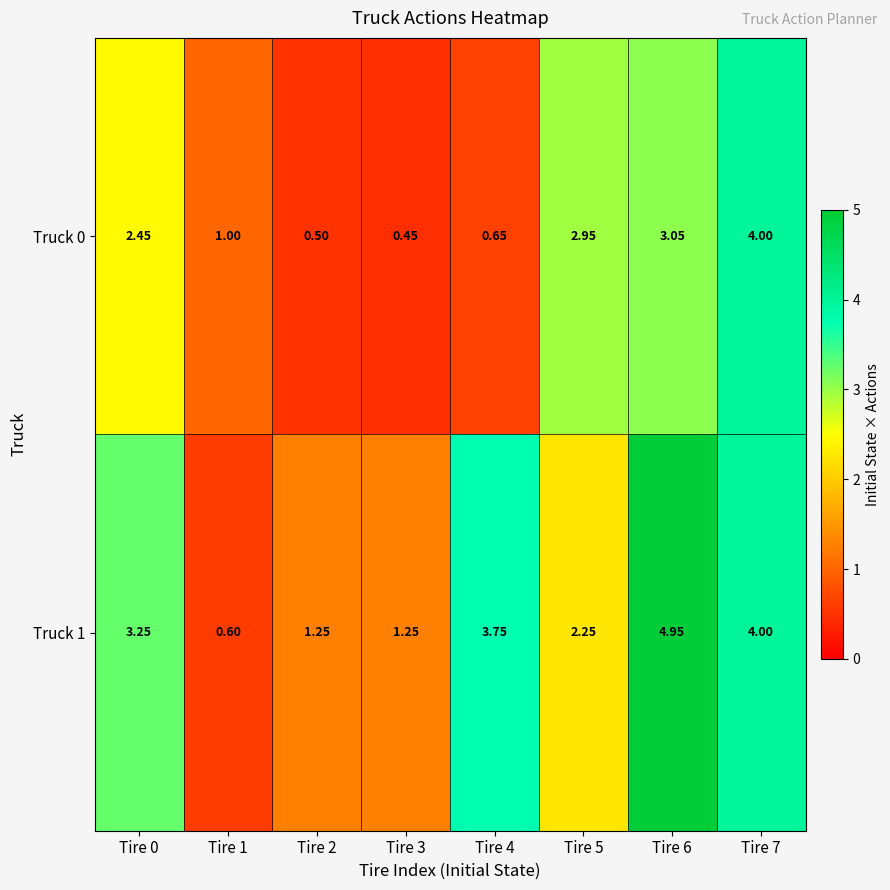

List the series in order of their overall mean, highest first.

Truck 1, Truck 0